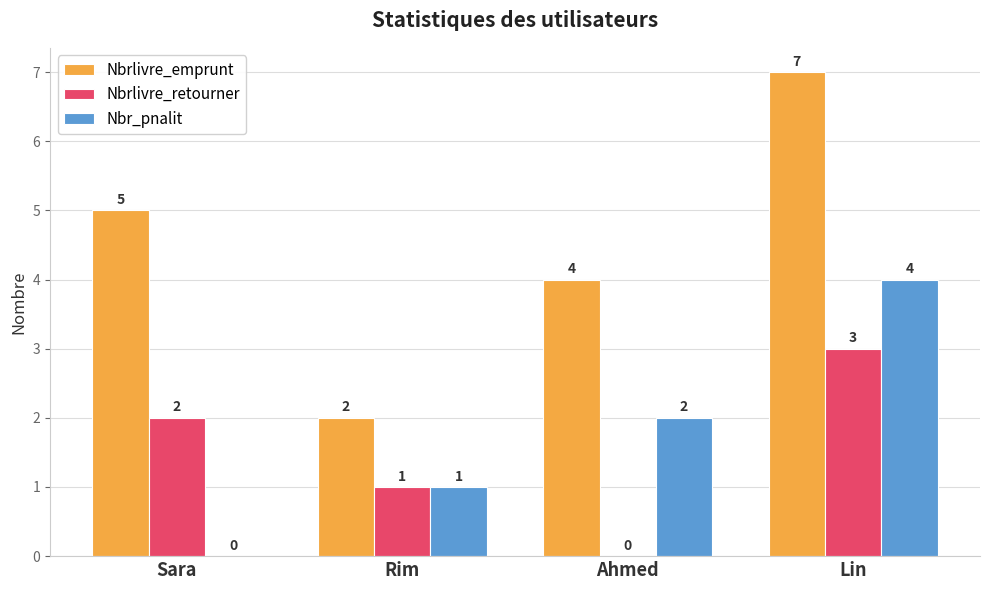

Between Sara and Rim, which series saw the biggest shift?

Nbrlivre_emprunt